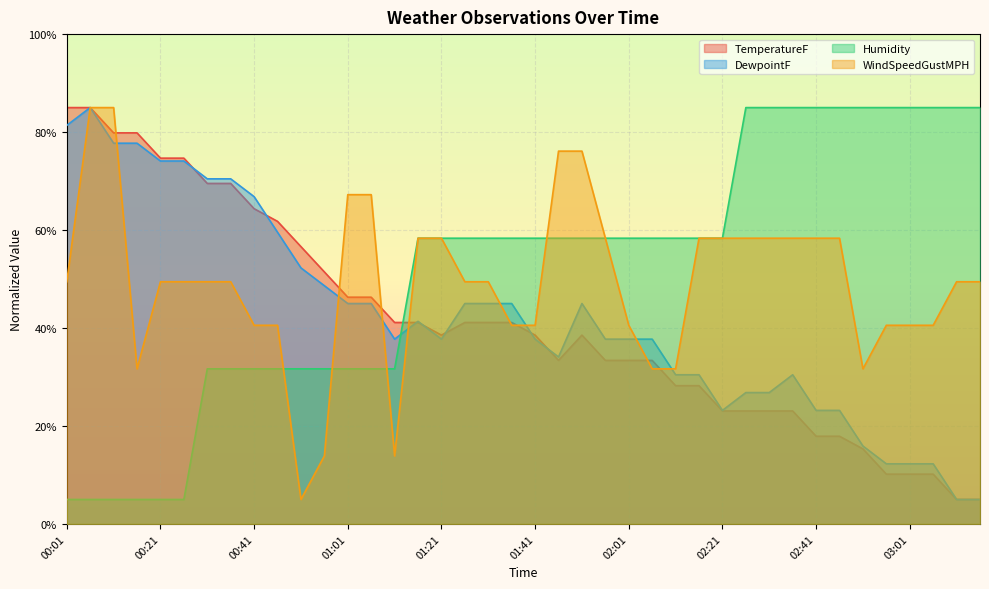

Between 01:41 and 01:06, which is larger?

01:06